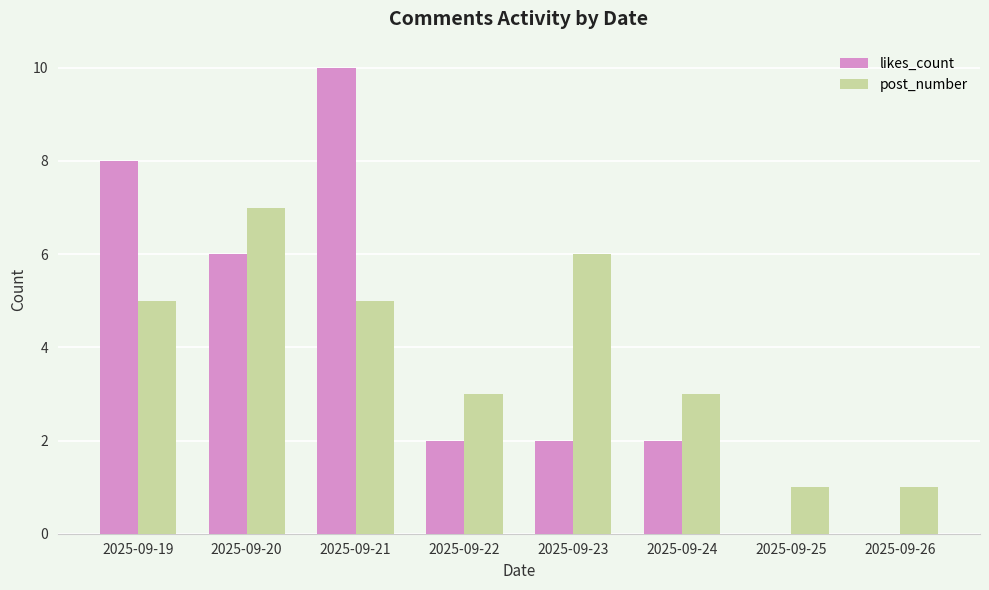

Reading left to right, what are all the values shown in this chart?

likes_count: 2025-09-19=8	2025-09-20=6	2025-09-21=10	2025-09-22=2	2025-09-23=2	2025-09-24=2	2025-09-25=0	2025-09-26=0
post_number: 2025-09-19=5	2025-09-20=7	2025-09-21=5	2025-09-22=3	2025-09-23=6	2025-09-24=3	2025-09-25=1	2025-09-26=1